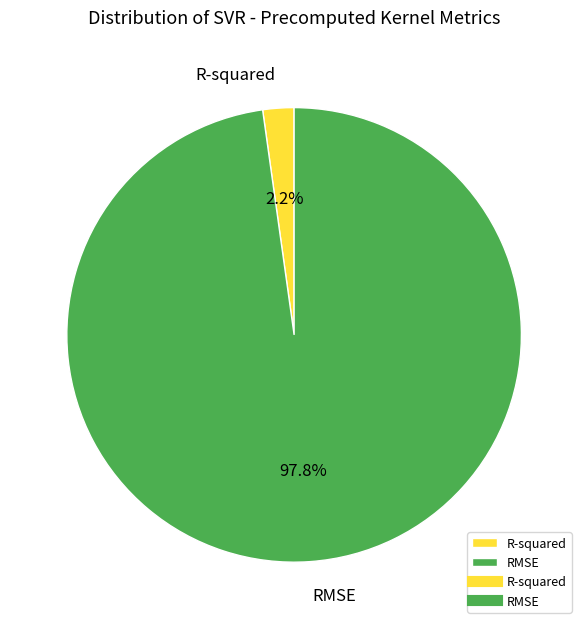

Is there a majority slice in this chart?

Yes